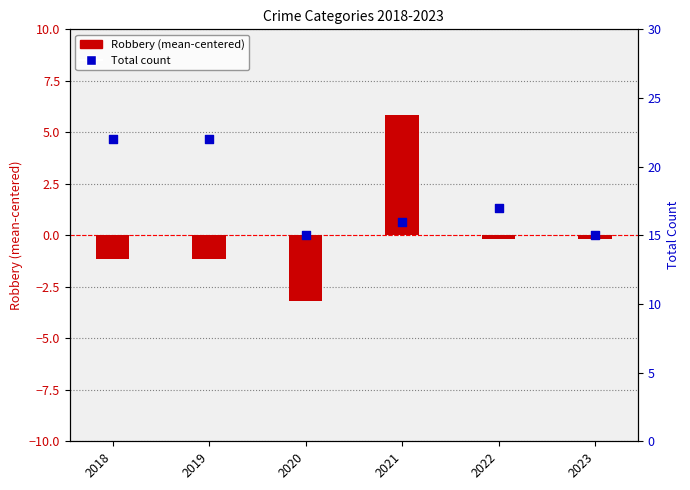

Is the value of Total at 2019 greater than the value of Robbery (centered) at 2023?

Yes